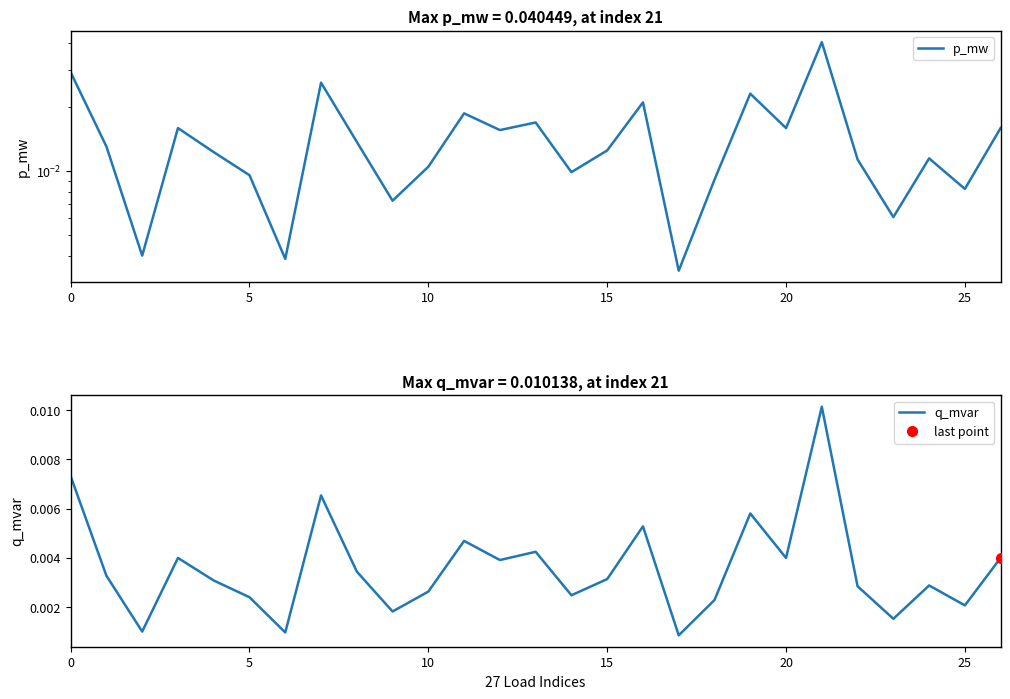

Rank the series by their average value, from highest to lowest.

p_mw, q_mvar